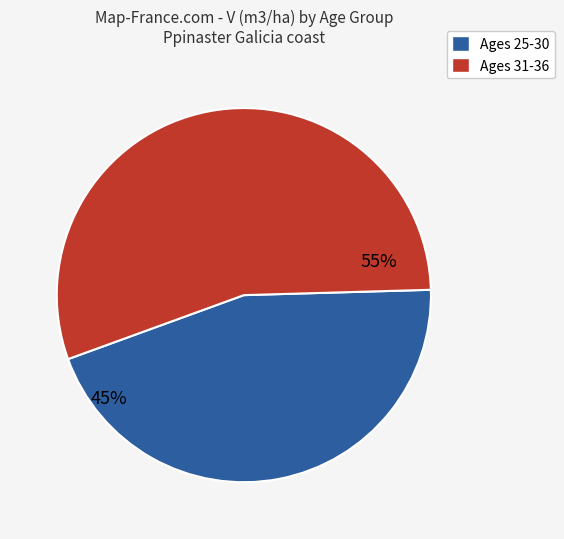

How many slices are in this pie chart?

2